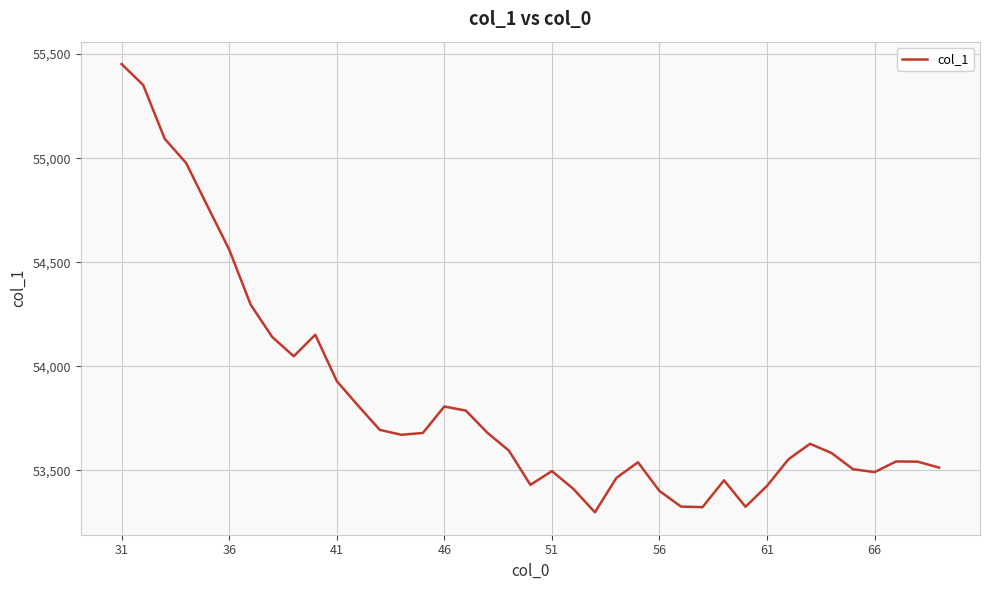

What is the difference between the maximum and minimum values?

2152.9